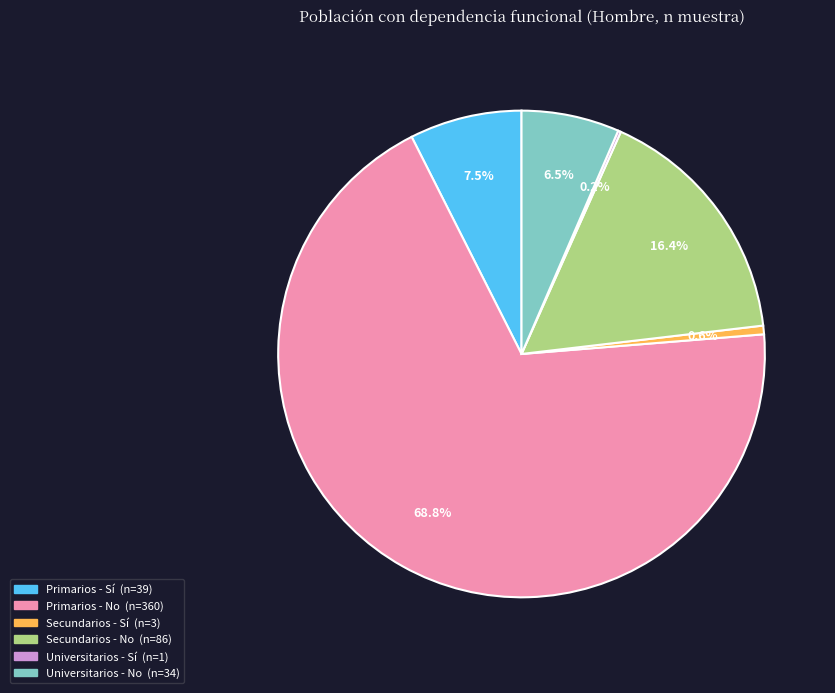

Is Primarios - No the majority of the pie?

Yes